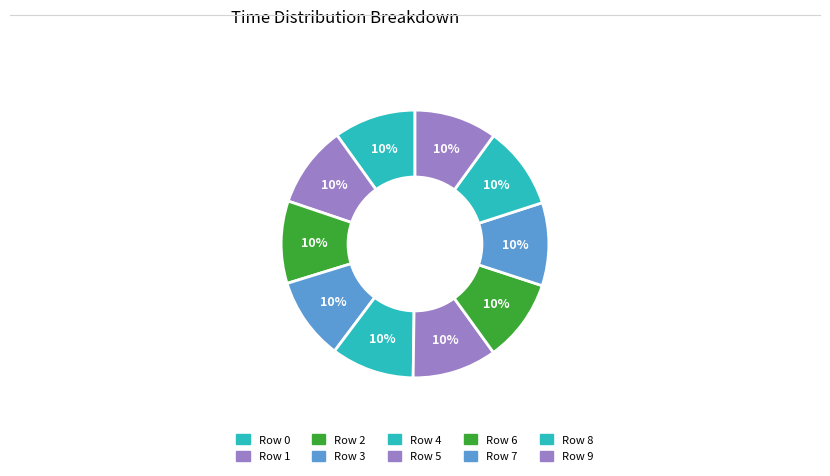

How many segments does this pie chart have?

10